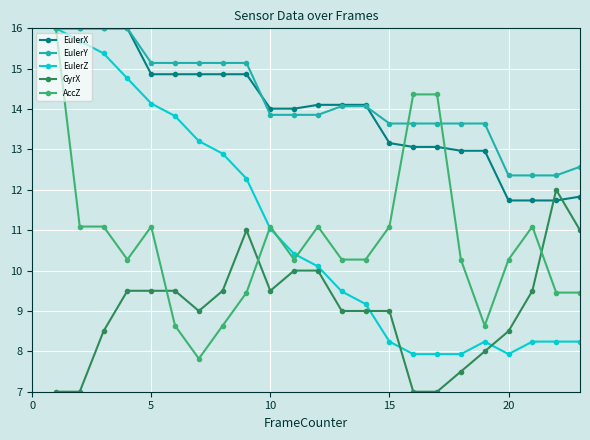

True or false: EulerY and AccZ cross at least once.

True